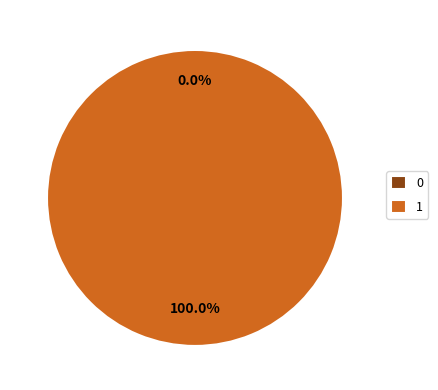

Which slice represents more than half of the pie?

1